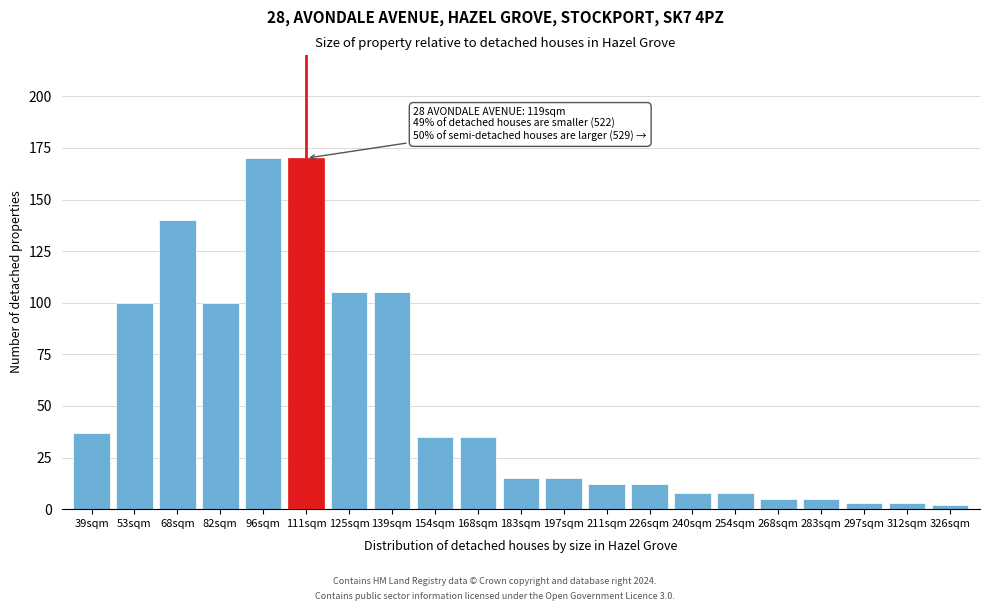

Reading left to right, list all the values displayed in this chart.

39sqm=37	53sqm=100	68sqm=140	82sqm=100	96sqm=170	111sqm=170	125sqm=105	139sqm=105	154sqm=35	168sqm=35	183sqm=15	197sqm=15	211sqm=12	226sqm=12	240sqm=8	254sqm=8	268sqm=5	283sqm=5	297sqm=3	312sqm=3	326sqm=2